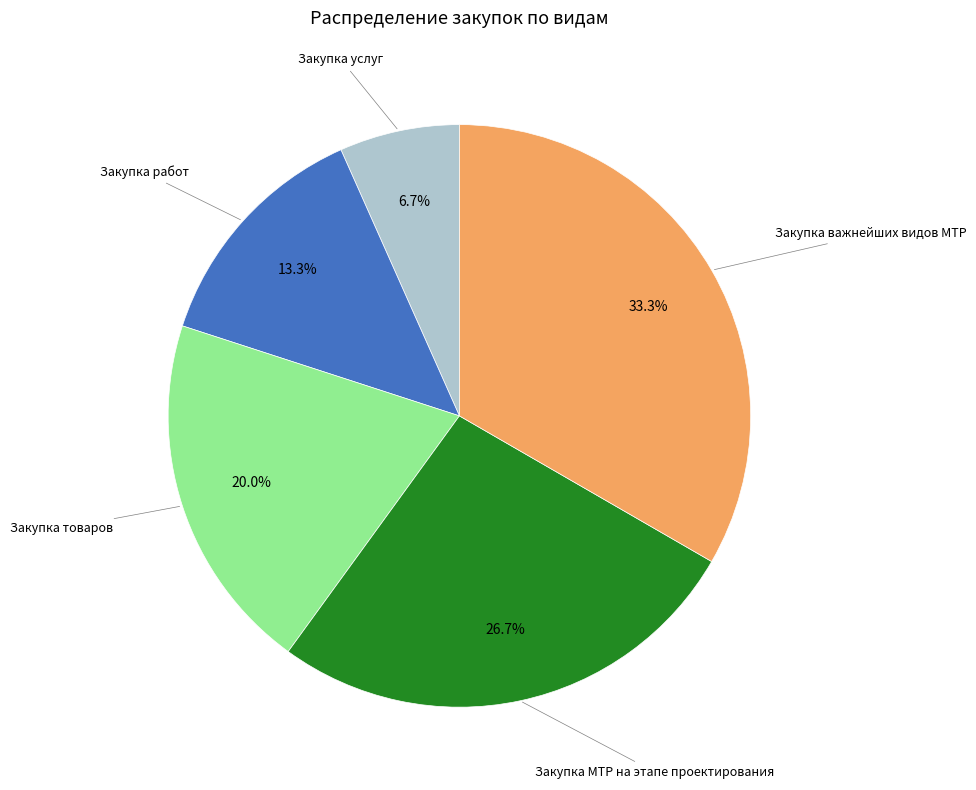

Does any single category account for the majority?

No